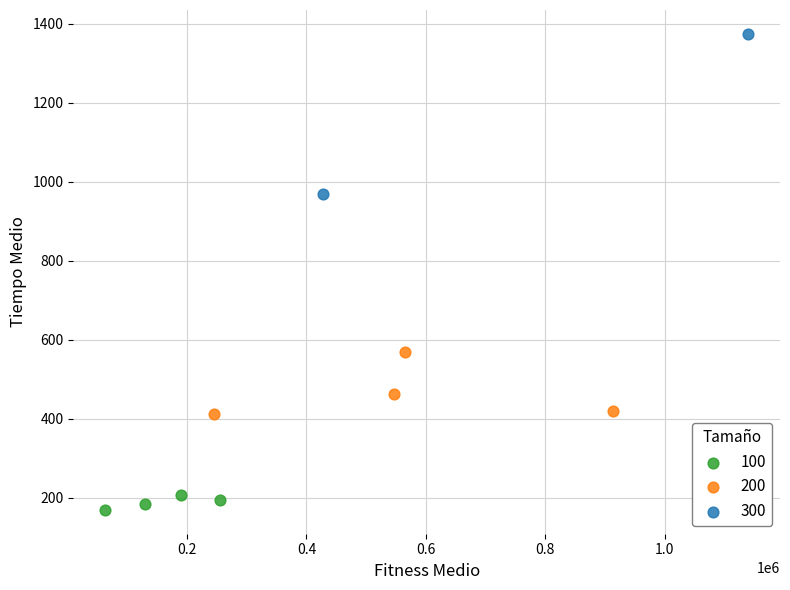

What are all the series names shown in the legend?

100, 200, 300